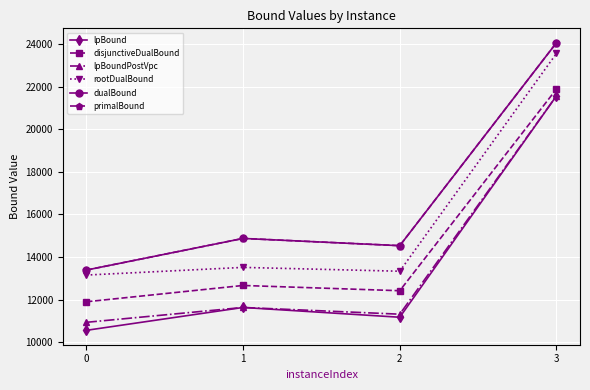

The value of lpBoundPostVpc at 2 is 7345.8. True or false?

False